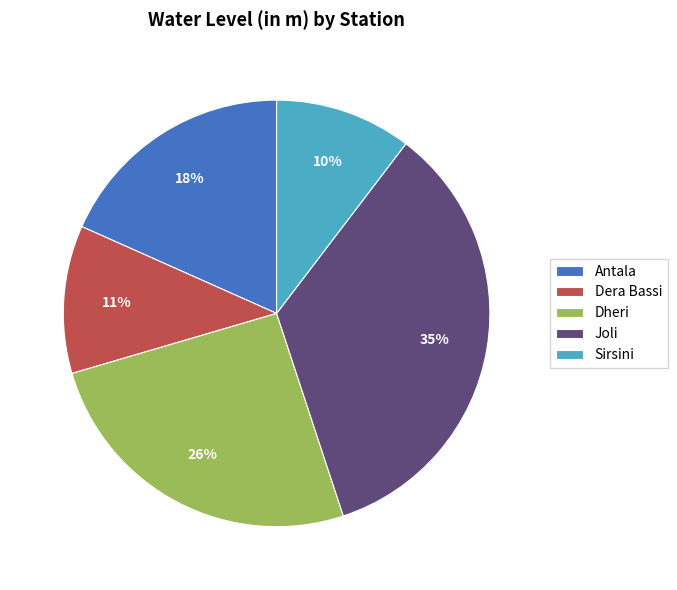

To the nearest percent, what is the average slice percentage?

20%